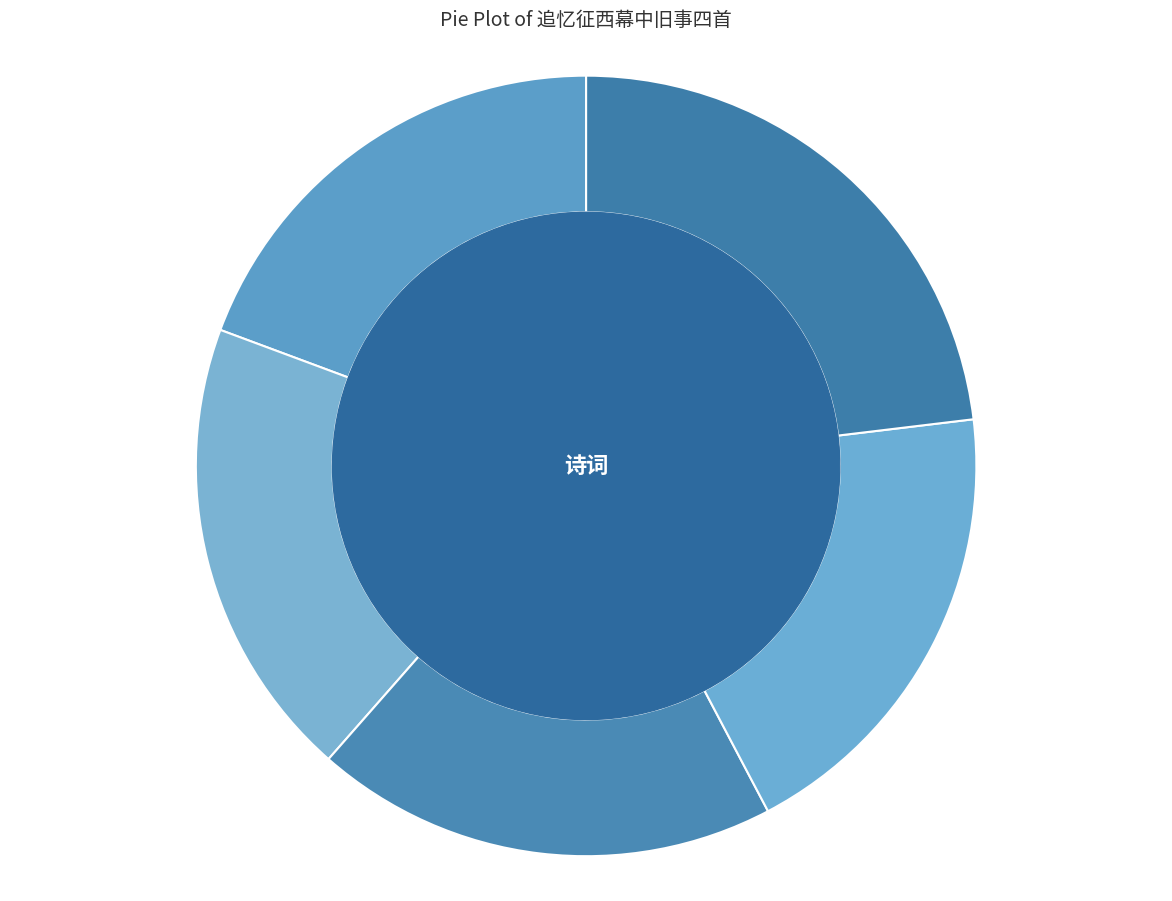

Is 追忆征西幕中旧事四首 其四 the majority of the pie?

No